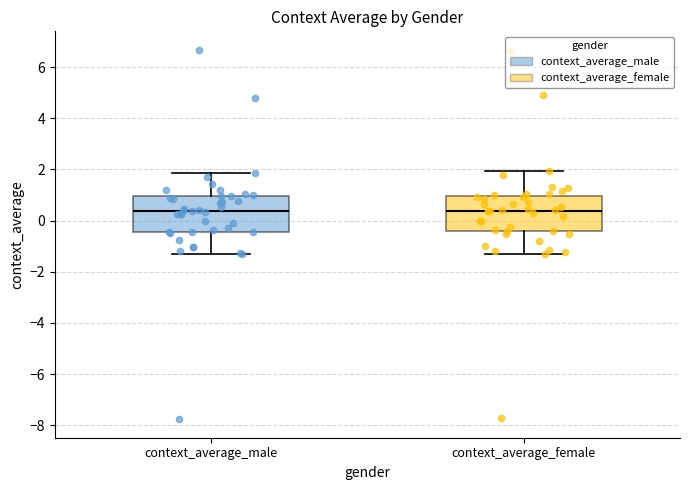

Reading left to right, transcribe this box plot: for each box, give where its median line is, the range the box spans, and where its two whiskers end, as read against the y-axis. The values are not printed on the chart, so give them approximately, as read against the axis.

context_average_male: median 0.4, box -0.4 to 1.0, whiskers -1.4 to 1.8
context_average_female: median 0.4, box -0.4 to 1.0, whiskers -1.4 to 2.0